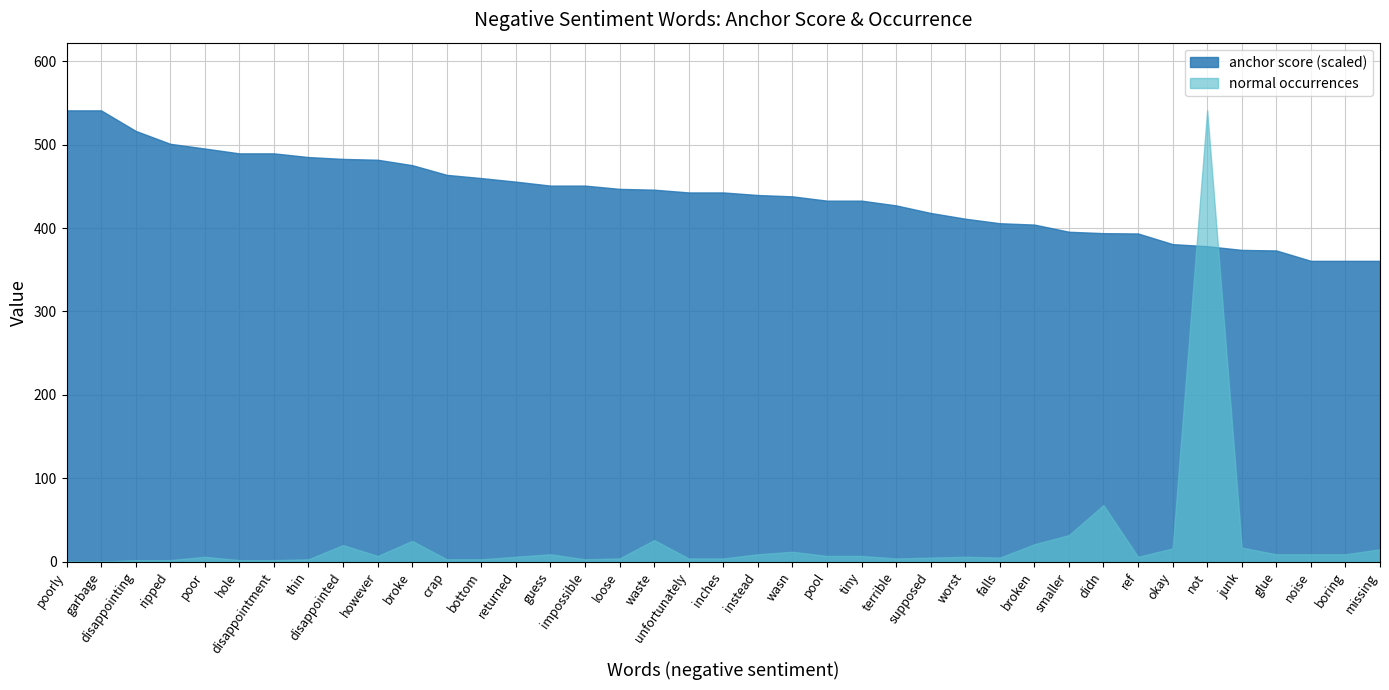

At which label is normal (negative) closest to 270?

didn